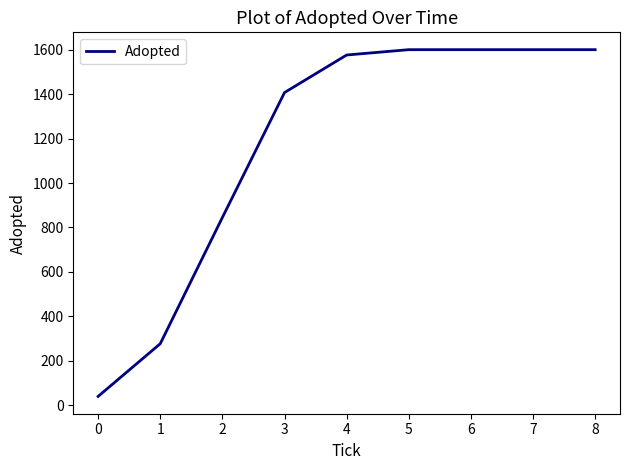

Approximately how many times larger is the value at 2 compared to 0?

21.1